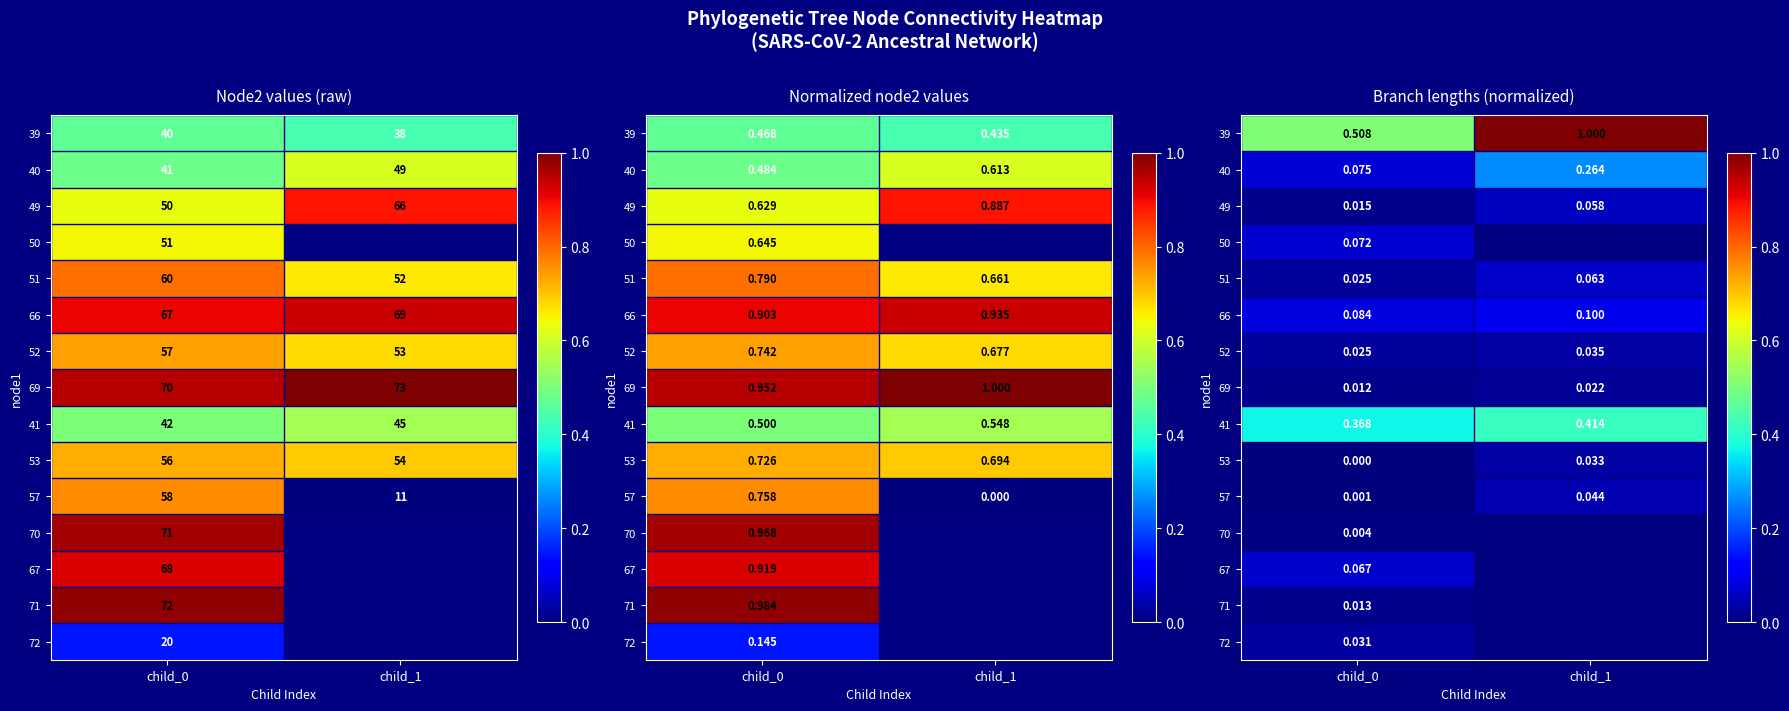

At child_0, list the series in order from largest to smallest.

39, 41, 66, 40, 50, 67, 72, 51, 52, 49, 71, 69, 70, 57, 53